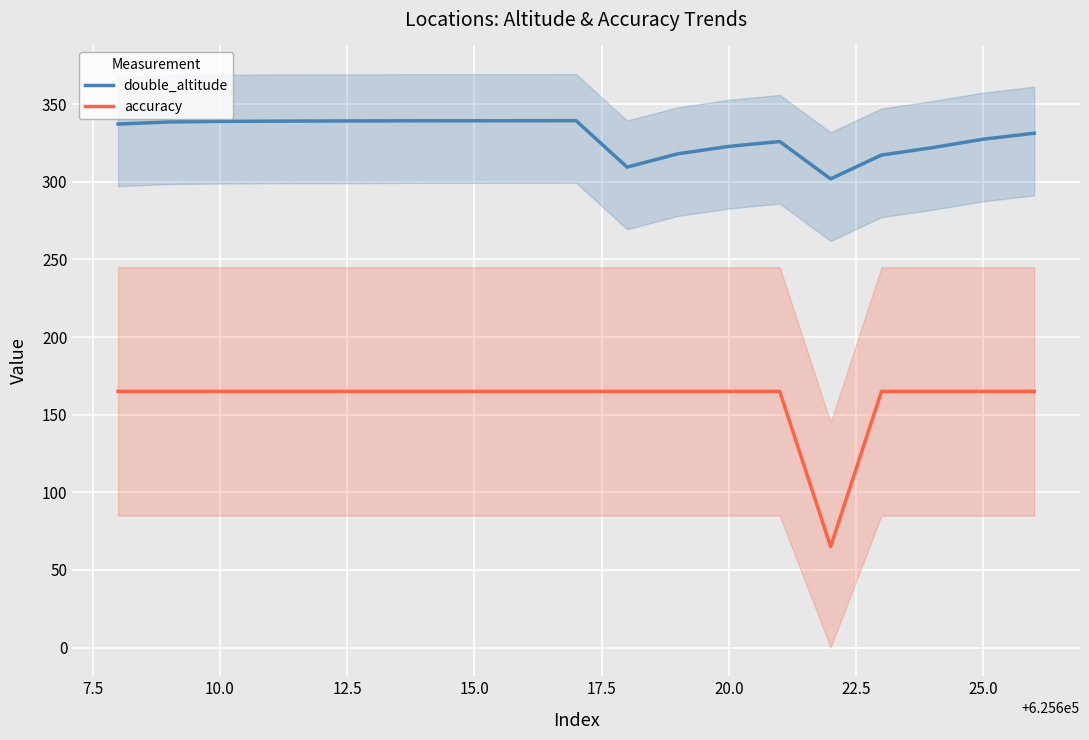

True or false: accuracy and double_altitude intersect in this chart.

False